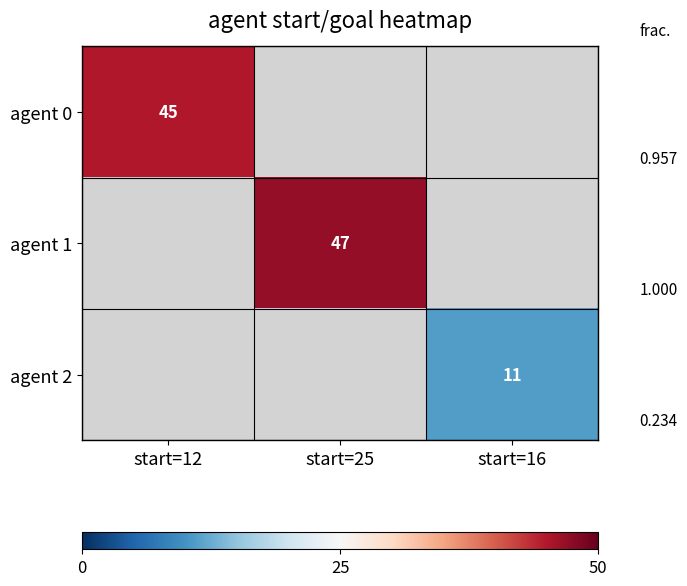

The agent 0 series shows 78.4 at start=12. True or false?

False